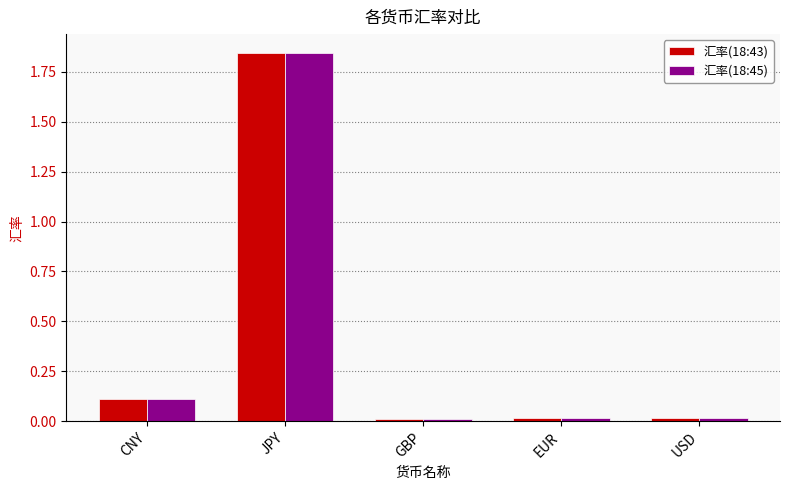

Count the number of data series in this chart.

2